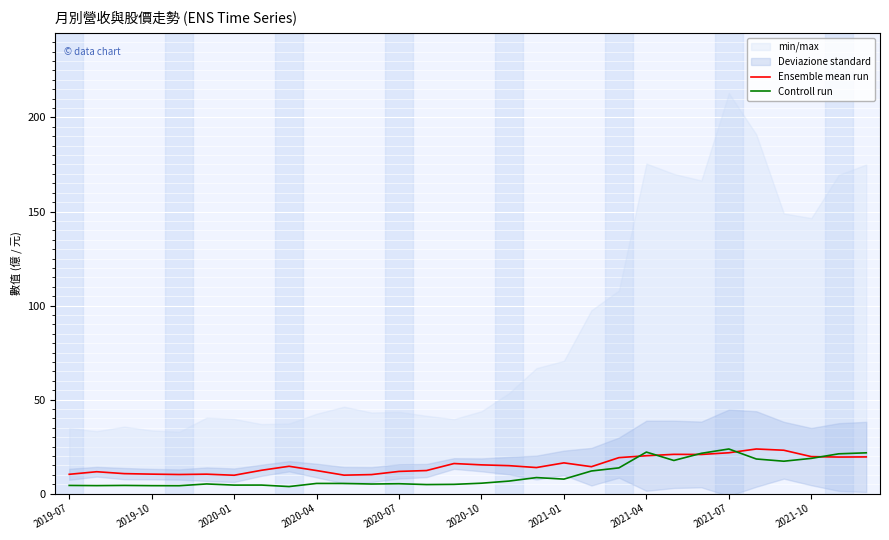

Which series has the largest range (max minus min)?

Controll run